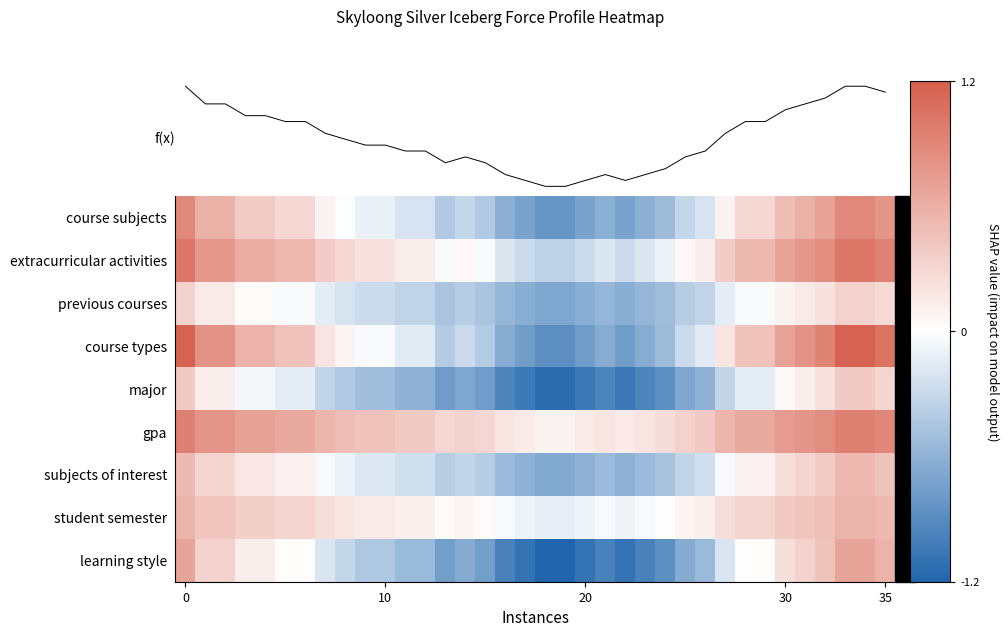

How many data points in course types are less than 0?

18